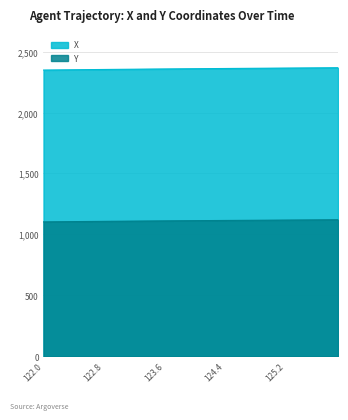

Reading left to right, what are all the values shown in this chart?

X: 122.0=2348.4	122.1=2349.0	122.2=2349.7	122.3=2350.3	122.4=2350.9	122.5=2351.5	122.6=2352.1	122.7=2352.6	122.8=2353.2	122.9=2353.8	123.0=2354.3	123.1=2354.9	123.2=2355.4	123.3=2355.9	123.4=2356.5	123.5=2357.0	123.6=2357.5	123.7=2358.0	123.8=2358.5	123.9=2358.9	124.0=2359.4	124.1=2359.9	124.2=2360.3	124.3=2360.8	124.4=2361.2	124.5=2361.7	124.6=2362.1	124.7=2362.5	124.8=2362.9	124.9=2363.4	125.0=2363.8	125.1=2364.2	125.2=2364.7	125.3=2365.1	125.4=2365.5	125.5=2365.9	125.6=2366.3	125.7=2366.8	125.8=2367.2	125.9=2367.7
Y: 122.0=1102.5	122.1=1103.1	122.2=1103.7	122.3=1104.2	122.4=1104.8	122.5=1105.3	122.6=1105.8	122.7=1106.4	122.8=1106.9	122.9=1107.4	123.0=1107.9	123.1=1108.4	123.2=1108.9	123.3=1109.4	123.4=1109.9	123.5=1110.3	123.6=1110.8	123.7=1111.2	123.8=1111.7	123.9=1112.1	124.0=1112.5	124.1=1113.0	124.2=1113.4	124.3=1113.8	124.4=1114.2	124.5=1114.6	124.6=1115.0	124.7=1115.4	124.8=1115.8	124.9=1116.2	125.0=1116.6	125.1=1117.0	125.2=1117.4	125.3=1117.8	125.4=1118.2	125.5=1118.6	125.6=1119.0	125.7=1119.4	125.8=1119.8	125.9=1120.2